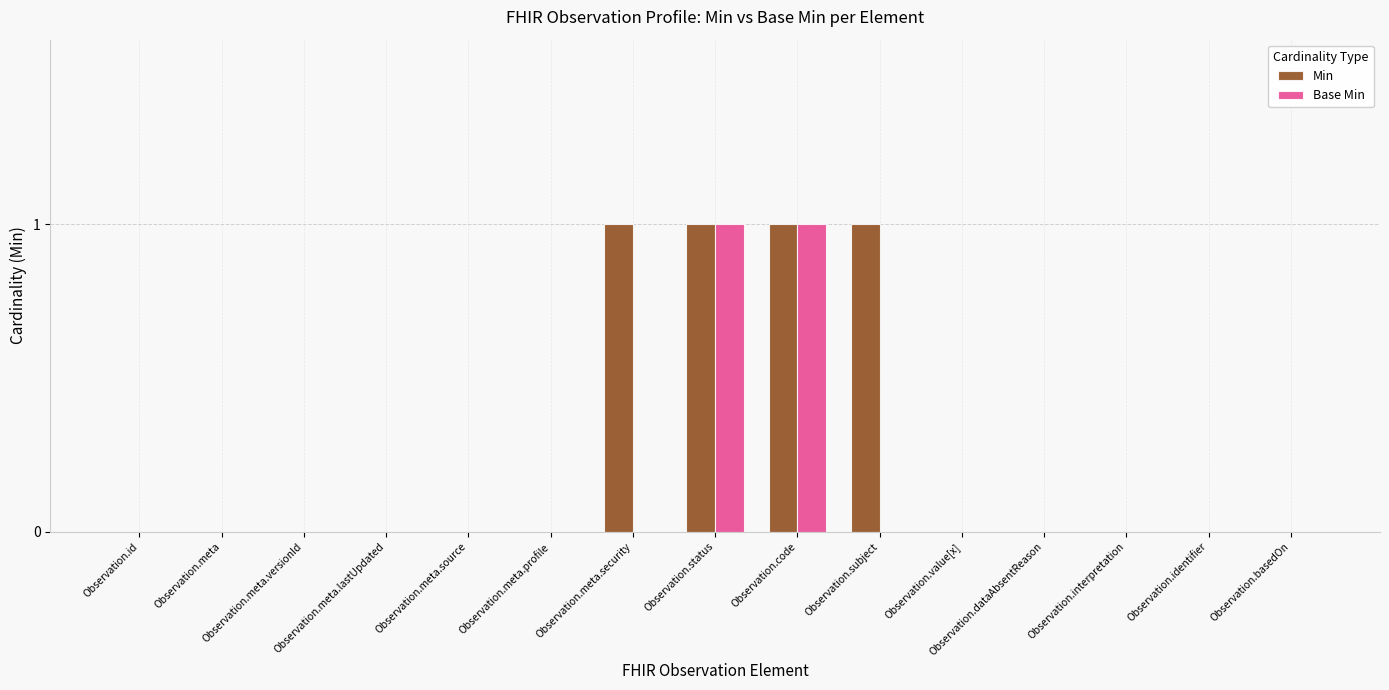

The value of Min at Observation.meta.lastUpdated is -1. True or false?

False